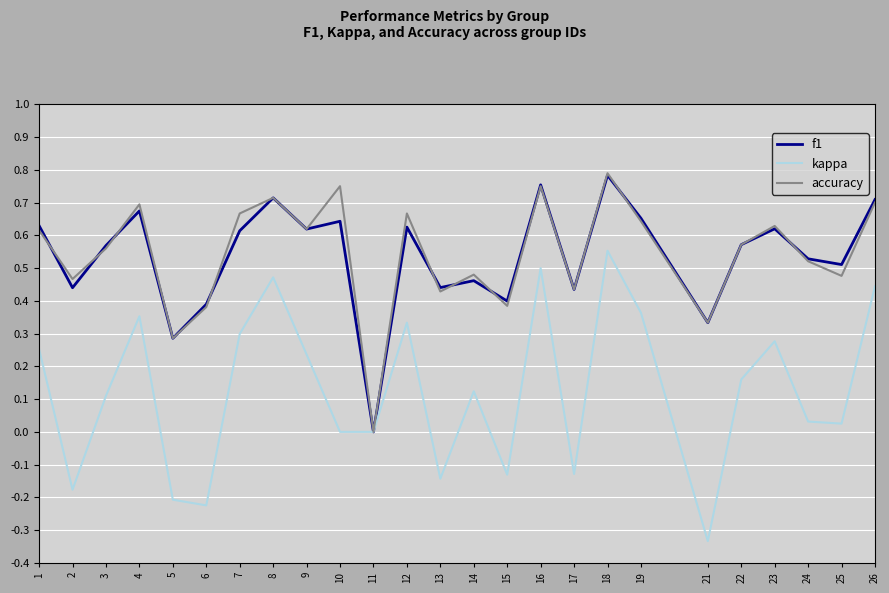

Between which two adjacent categories do f1 and accuracy first intersect?

1 and 2